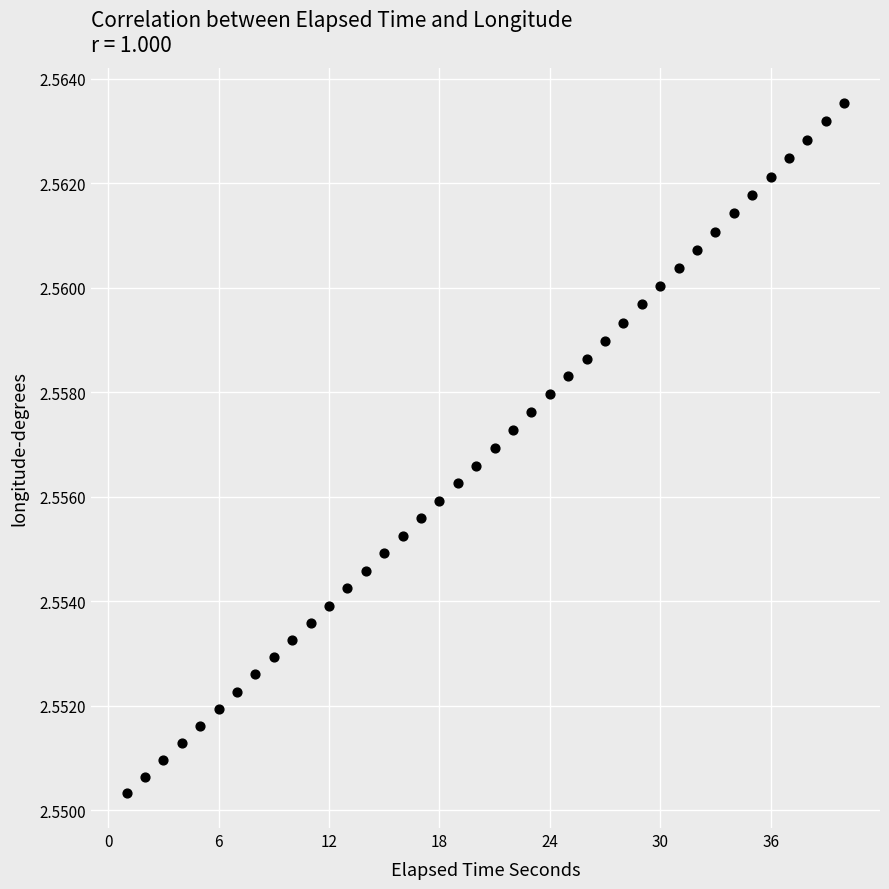

What is the range of X values (max minus min)?

39.0